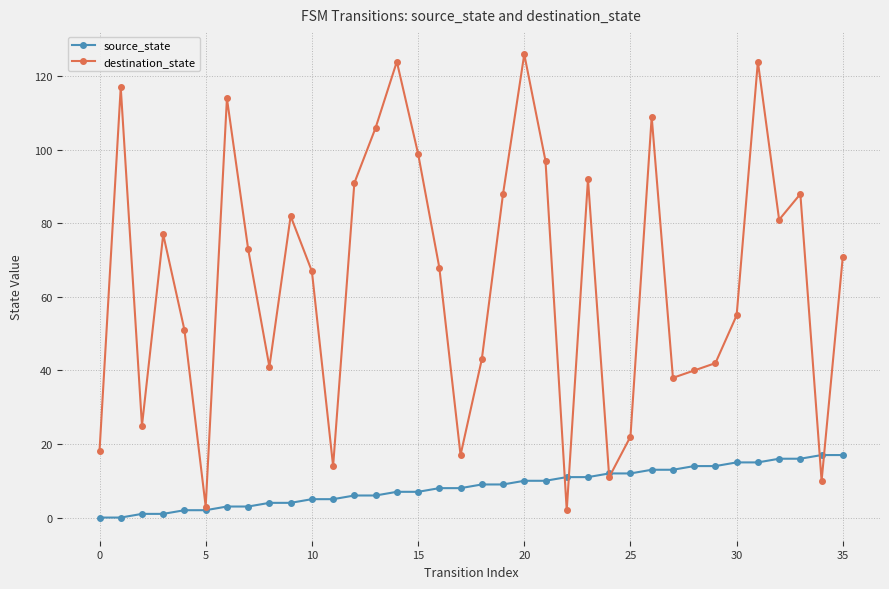

Which series has the largest range (max minus min)?

destination_state